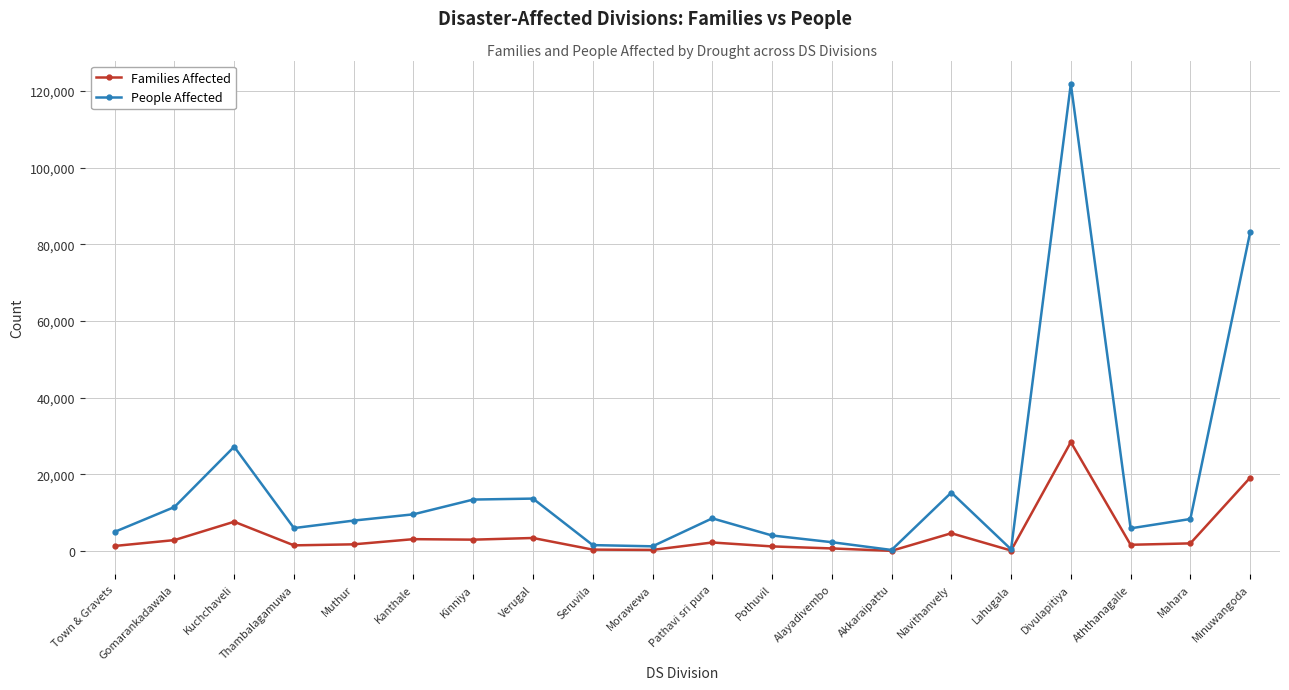

What is the label of the 14th point from the left?

Akkaraipattu